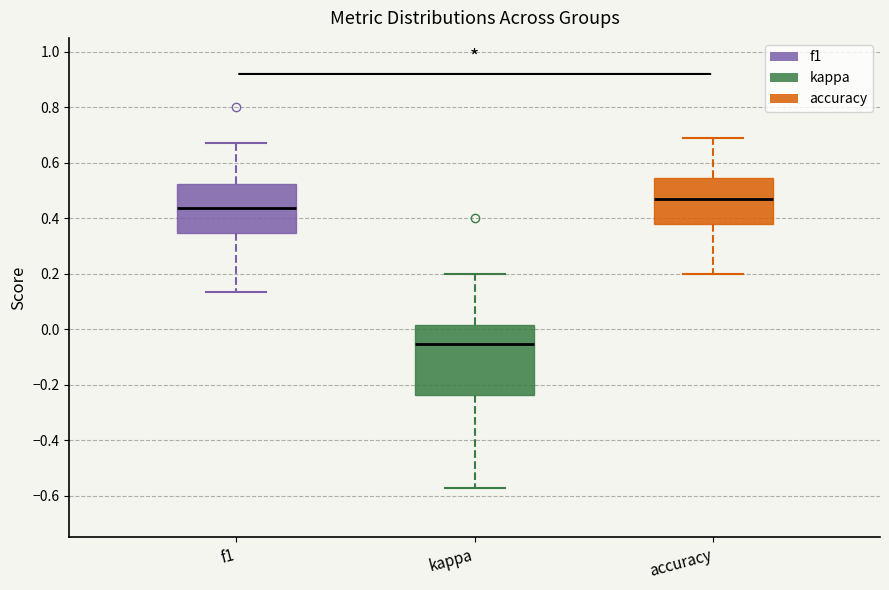

Reading left to right, read every box against the y-axis: the position of its median line, the range the box covers, and the ends of its whiskers. The values are not printed on the chart, so give them approximately, as read against the axis.

f1: median 0.44, box 0.34 to 0.52, whiskers 0.14 to 0.68
kappa: median -0.06, box -0.24 to 0.02, whiskers -0.58 to 0.20
accuracy: median 0.46, box 0.38 to 0.54, whiskers 0.20 to 0.68